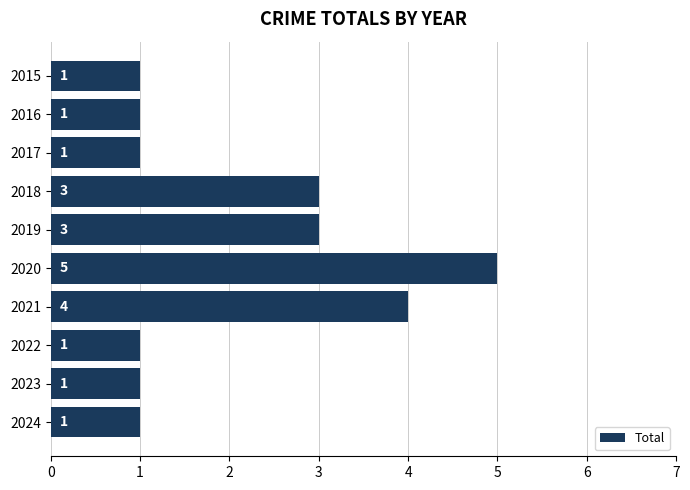

What is the difference between the second highest and minimum values?

3